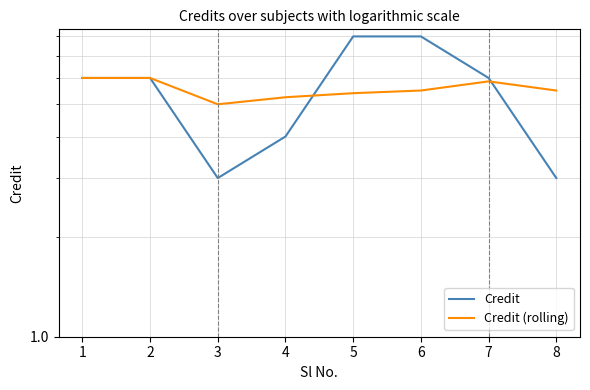

At which category is the sum across all series the highest?

6